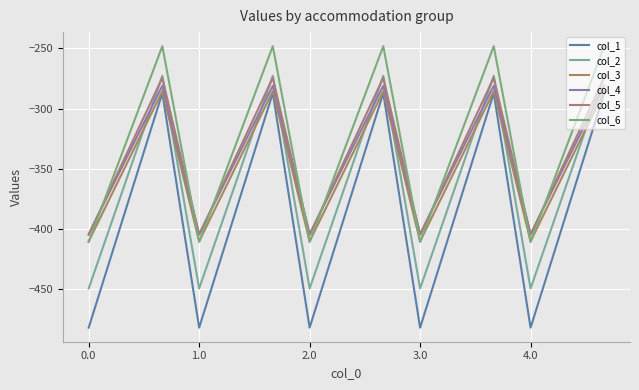

How many categories are shown in the chart?

15